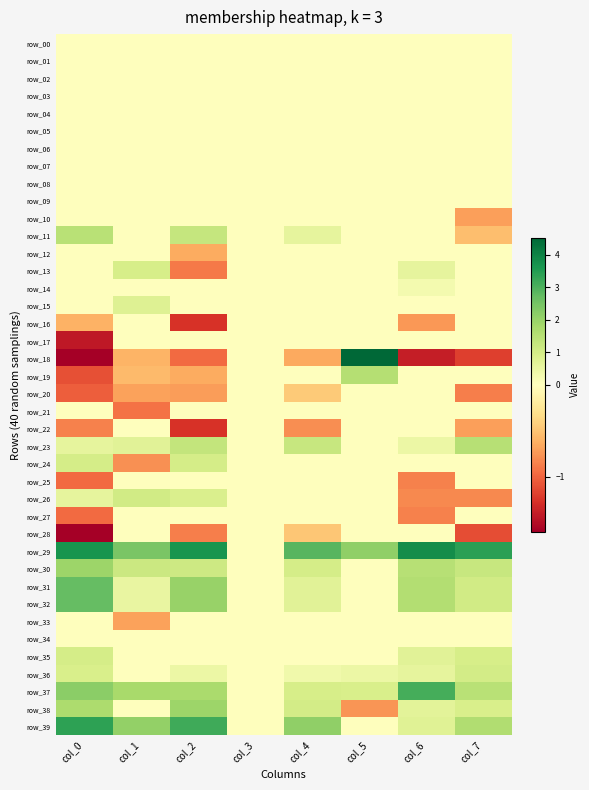

Which label corresponds to the largest value in the chart?

col_5